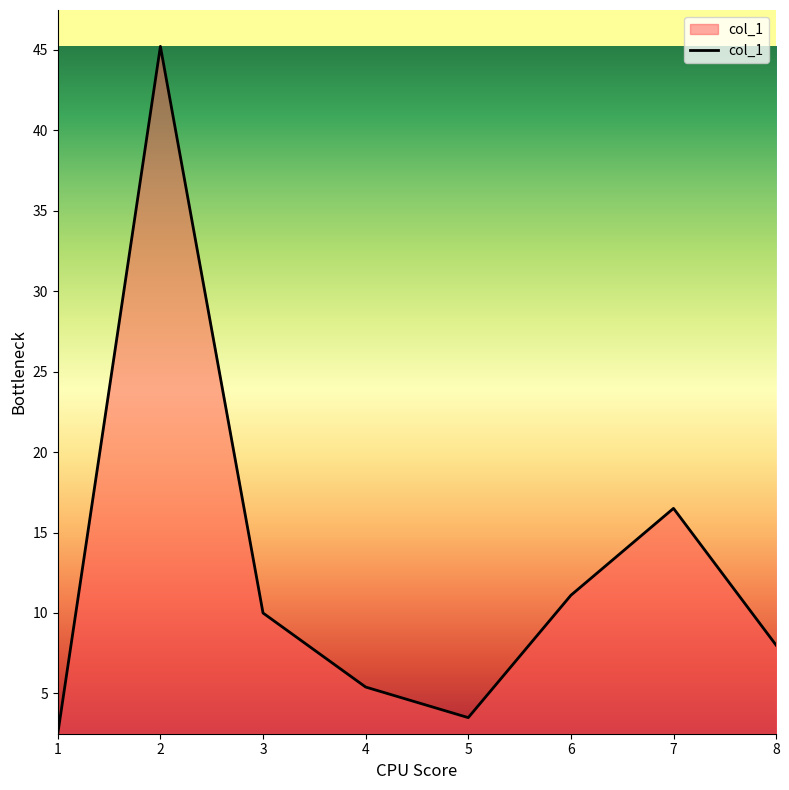

What value does the data have at 3?

10.0